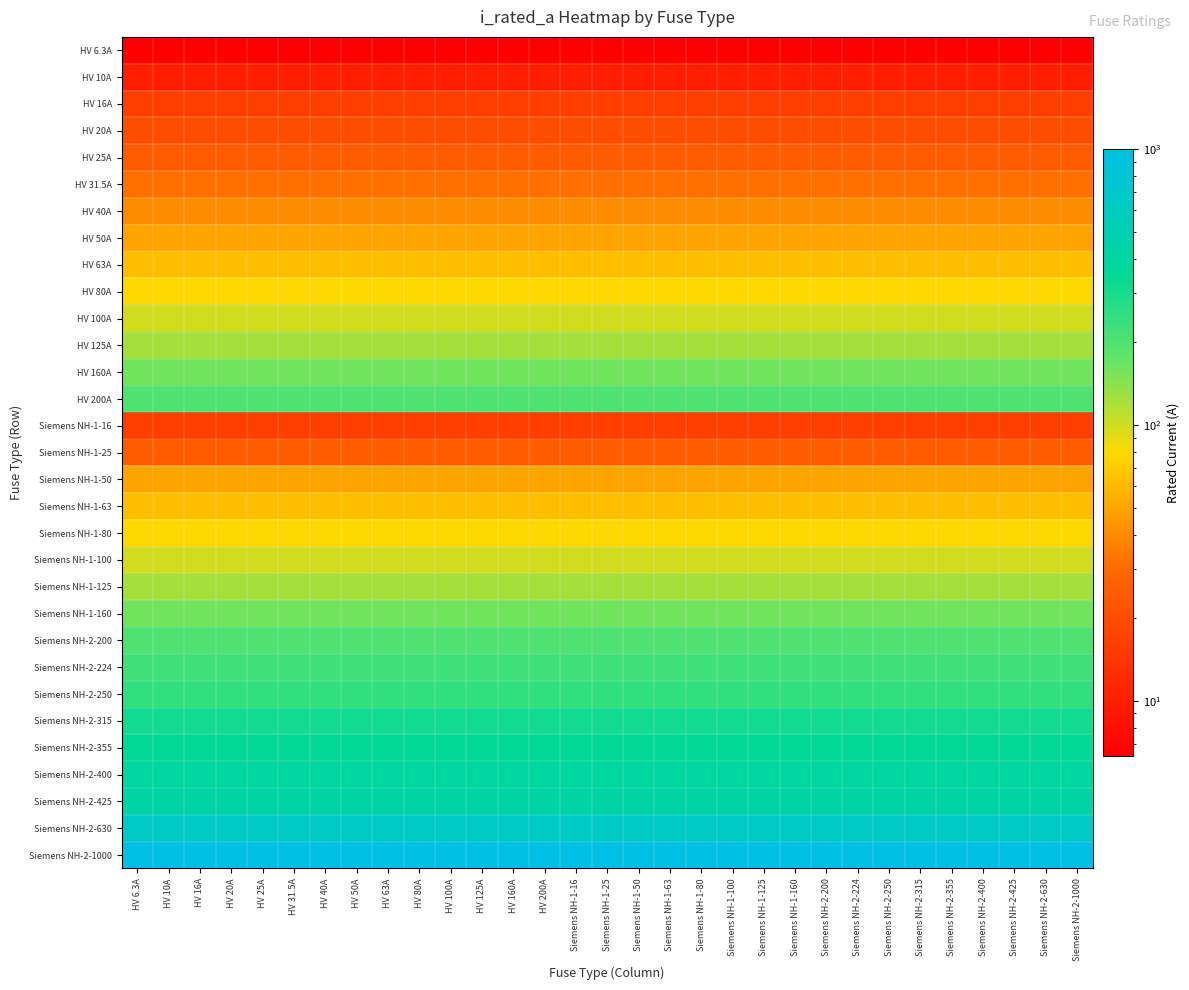

Rank the series by their maximum value, from highest to lowest.

Siemens NH-2-1000, Siemens NH-2-630, Siemens NH-2-425, Siemens NH-2-400, Siemens NH-2-355, Siemens NH-2-315, Siemens NH-2-250, Siemens NH-2-224, HV 200A, Siemens NH-2-200, HV 160A, Siemens NH-1-160, HV 125A, Siemens NH-1-125, HV 100A, Siemens NH-1-100, HV 80A, Siemens NH-1-80, HV 63A, Siemens NH-1-63, HV 50A, Siemens NH-1-50, HV 40A, HV 31.5A, HV 25A, Siemens NH-1-25, HV 20A, HV 16A, Siemens NH-1-16, HV 10A, HV 6.3A